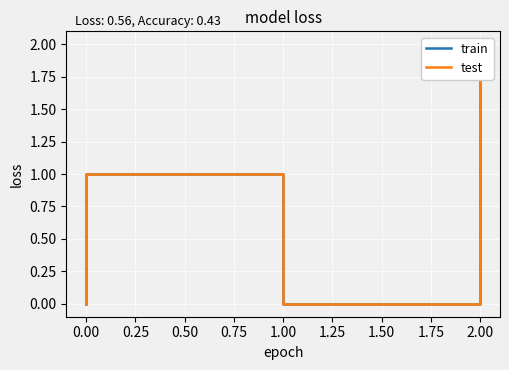

True or false: train and test intersect in this chart.

False